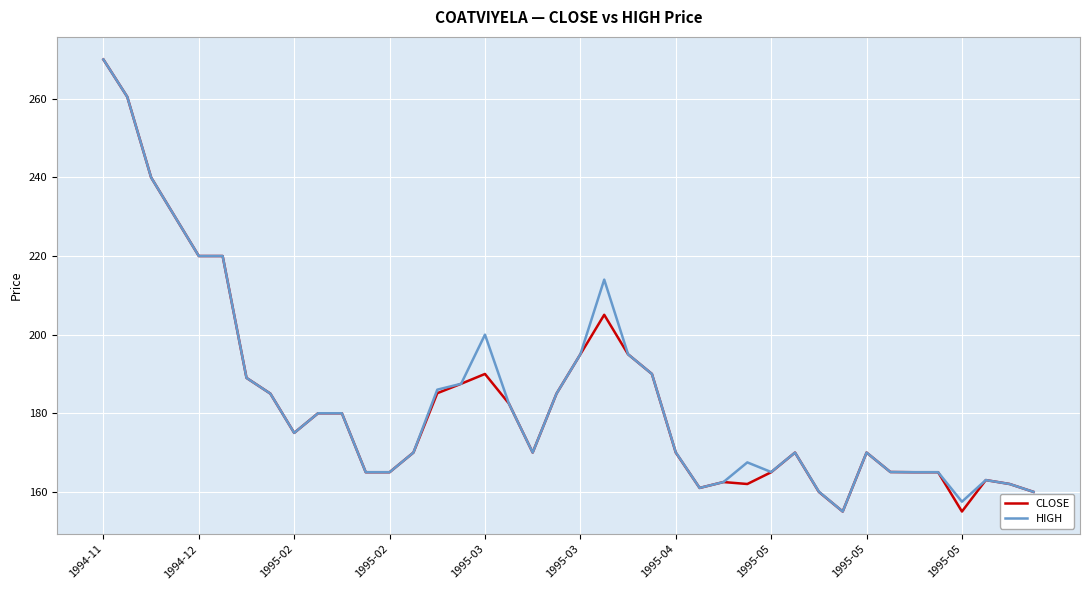

Does the chart display data point markers on the line(s)?

No